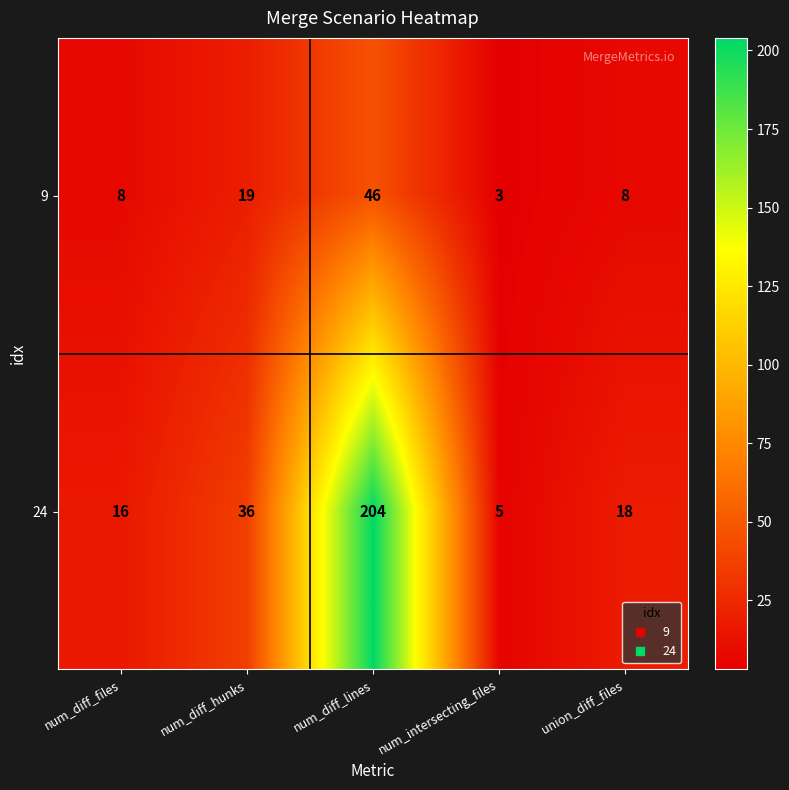

At how many categories does at least one series exceed 51?

1